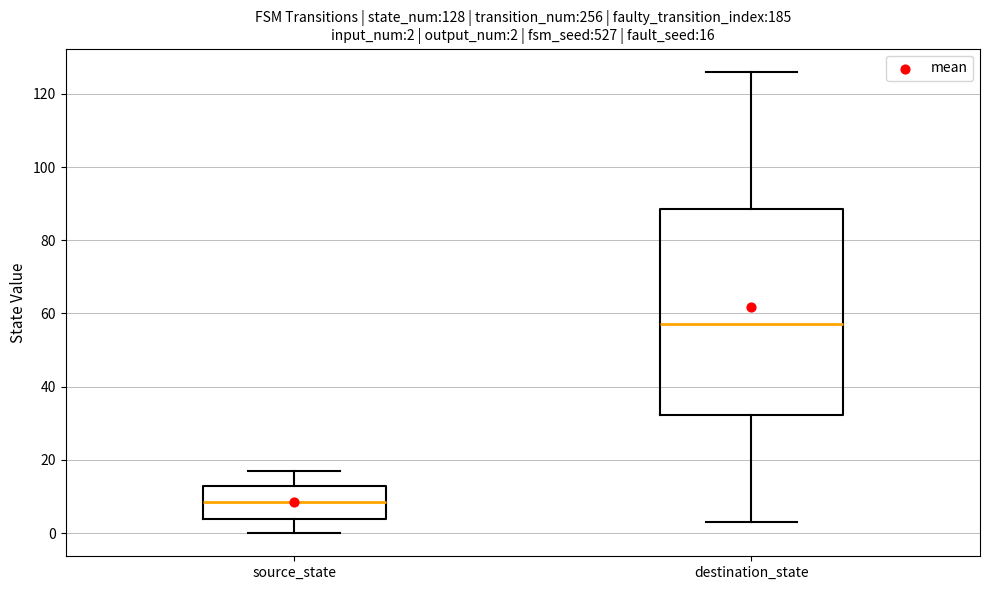

Which box has the highest median line?

destination_state